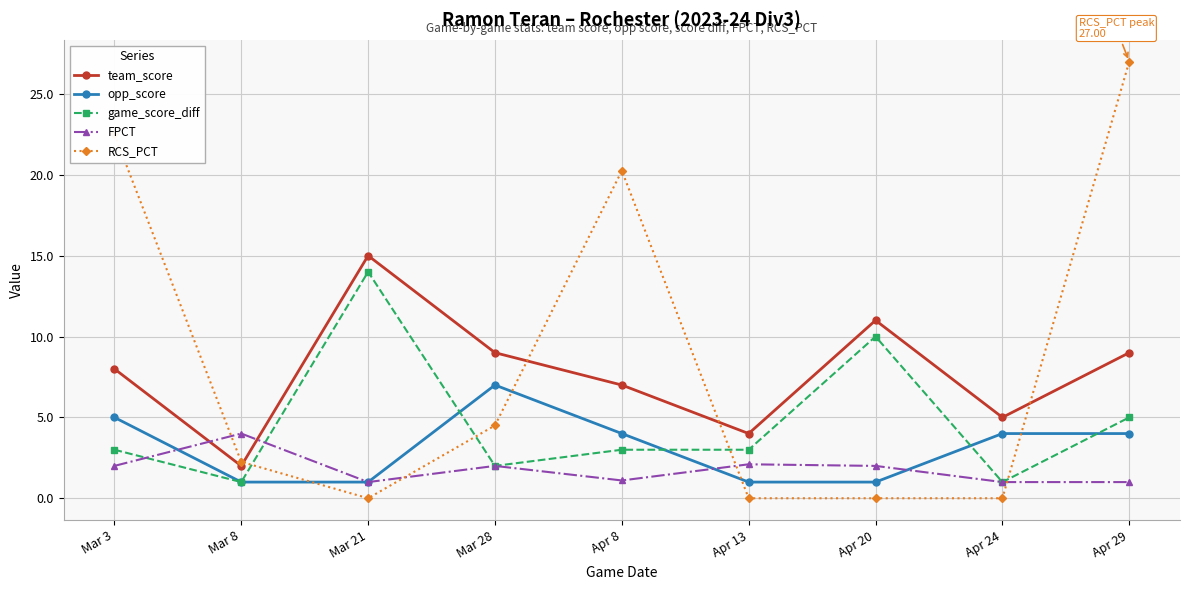

Which series has the largest total across all categories?

RCS_PCT